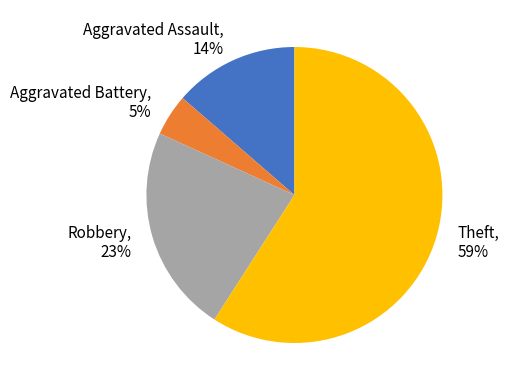

Is the sum of Robbery and Aggravated Assault greater than half?

No